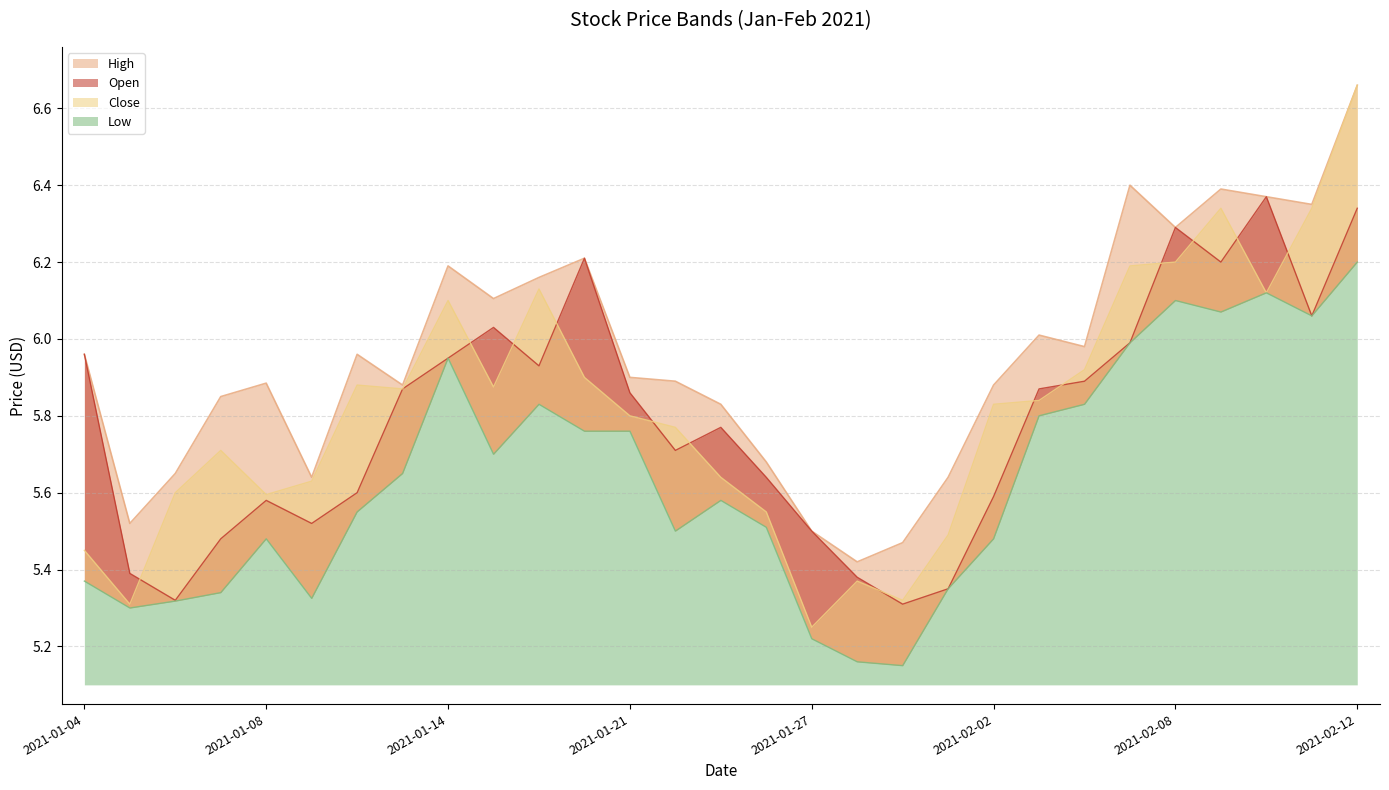

What is the average value of the High series?

6.0